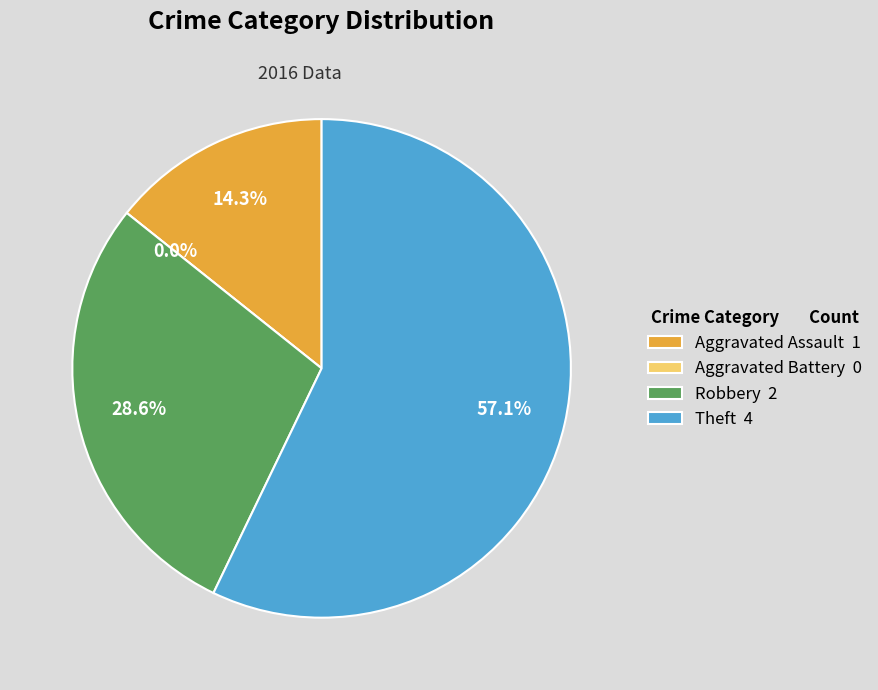

What is the majority slice?

Theft